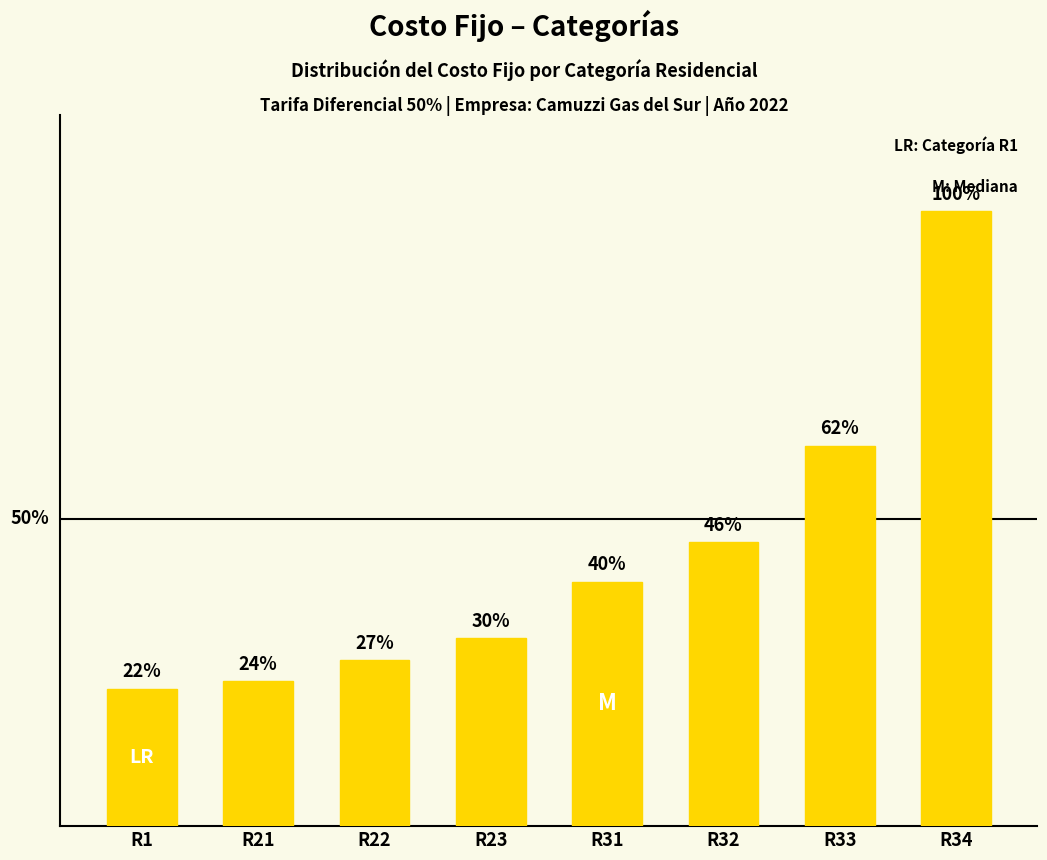

What is the value of the 2nd bar from the left?

97.9